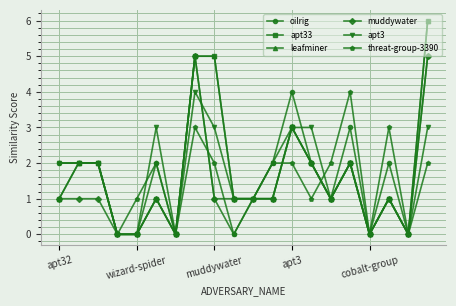

Does the chart have visible grid lines?

Yes